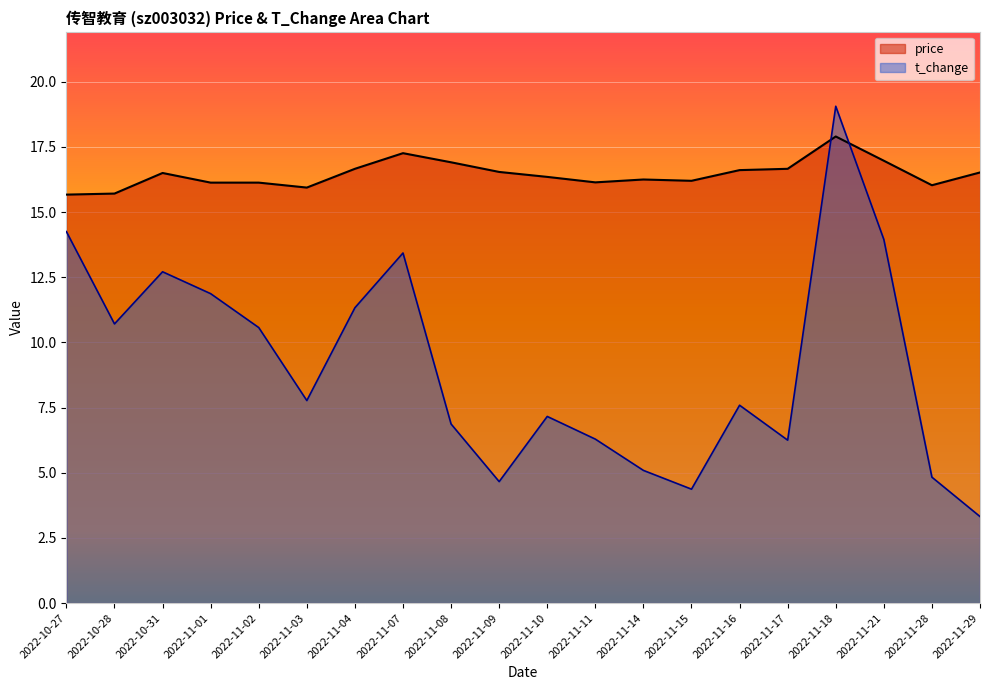

Count the number of data series in this chart.

2